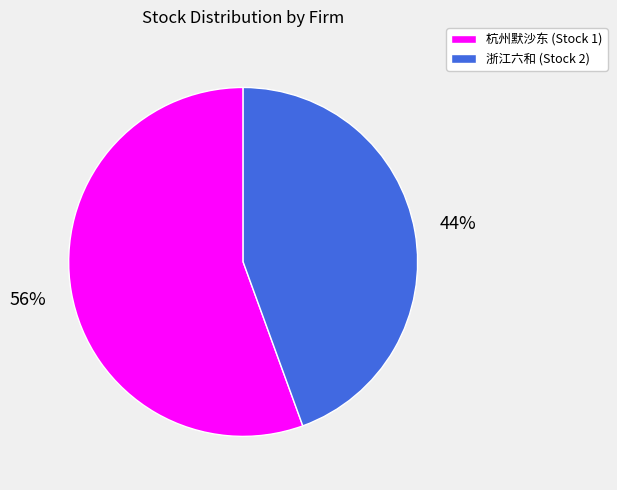

Is there a majority slice in this chart?

Yes